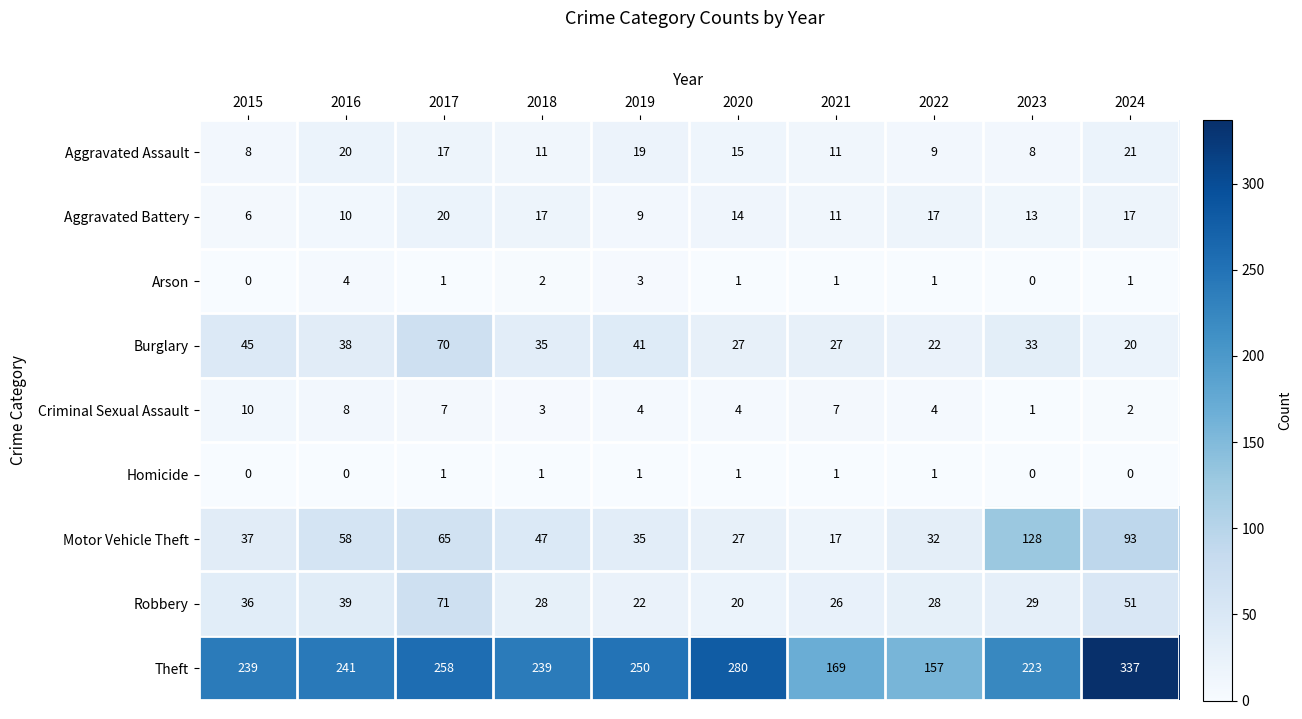

Which series has the largest total across all categories?

Theft